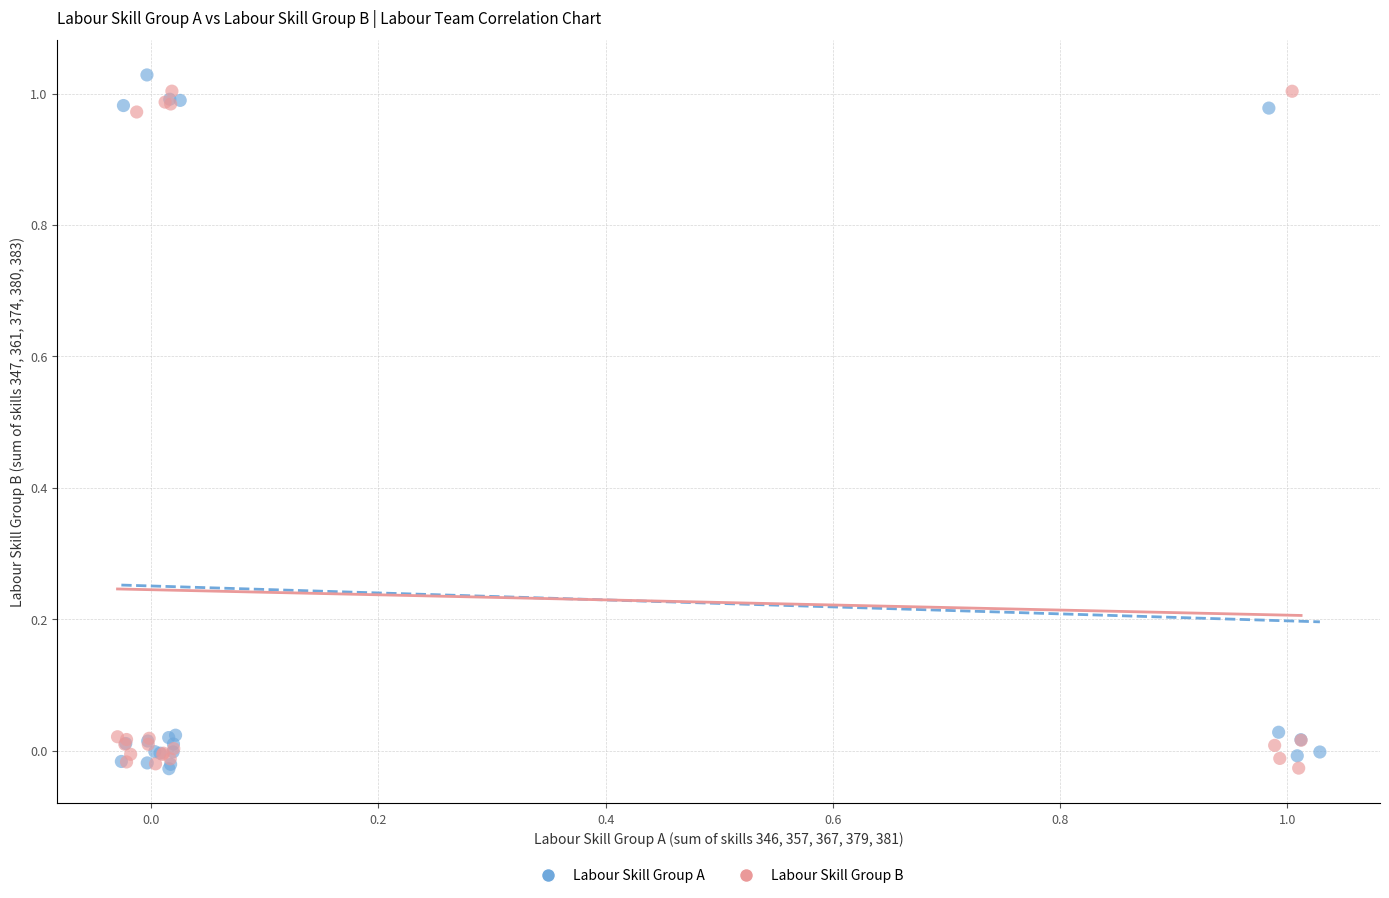

What are all the series names shown in the legend?

Labour Skill Group A, Labour Skill Group B